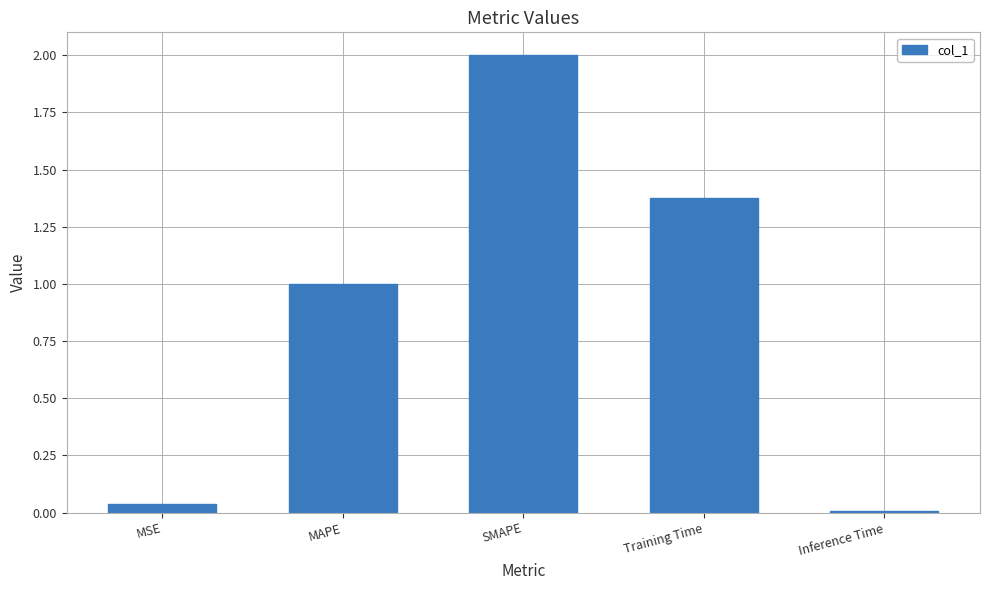

Which has a higher value, MAPE or Training Time?

Training Time